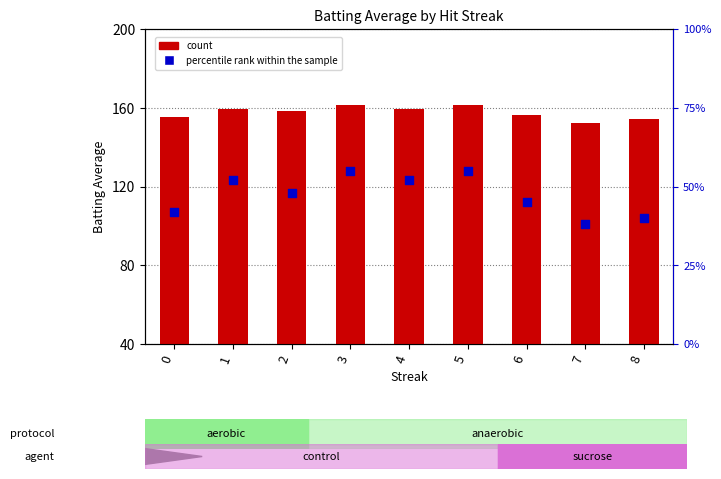

At how many categories does at least one series exceed 151?

9